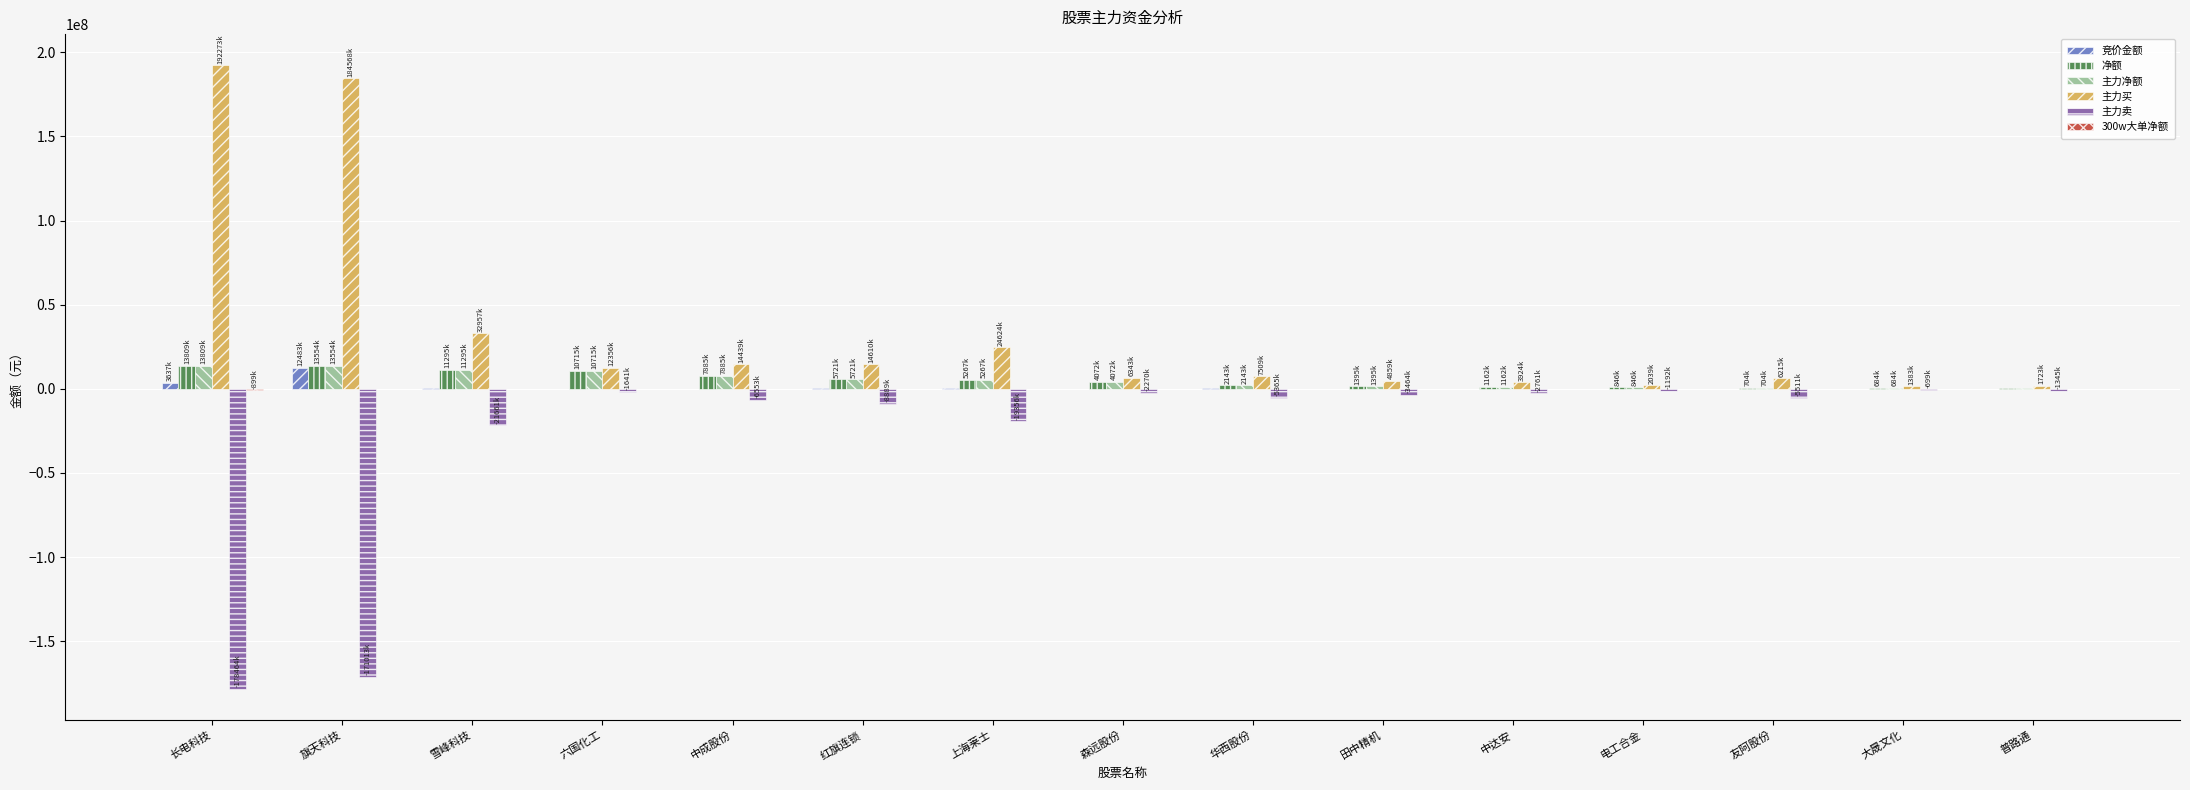

Where is 主力买 nearest to the value 96828721?

雪峰科技